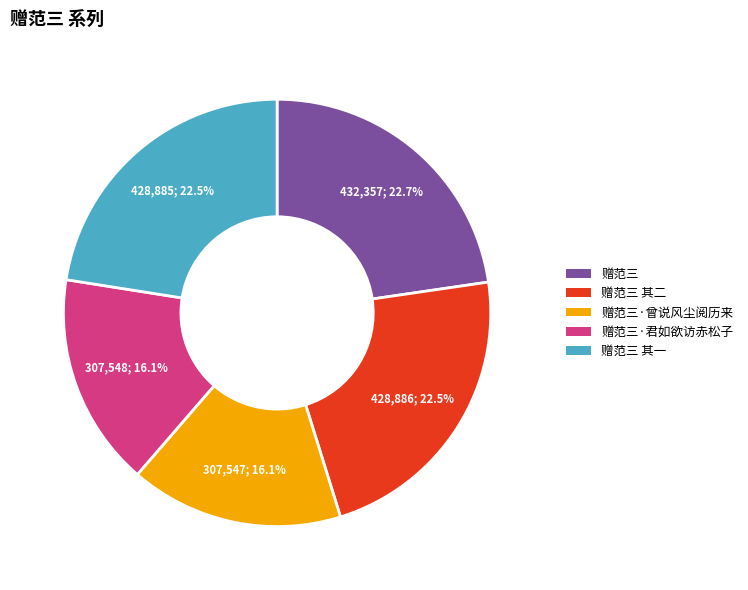

What is the ratio of the value at 赠范三 其二 to the value at 赠范三·曾说风尘阅历来?

1.4